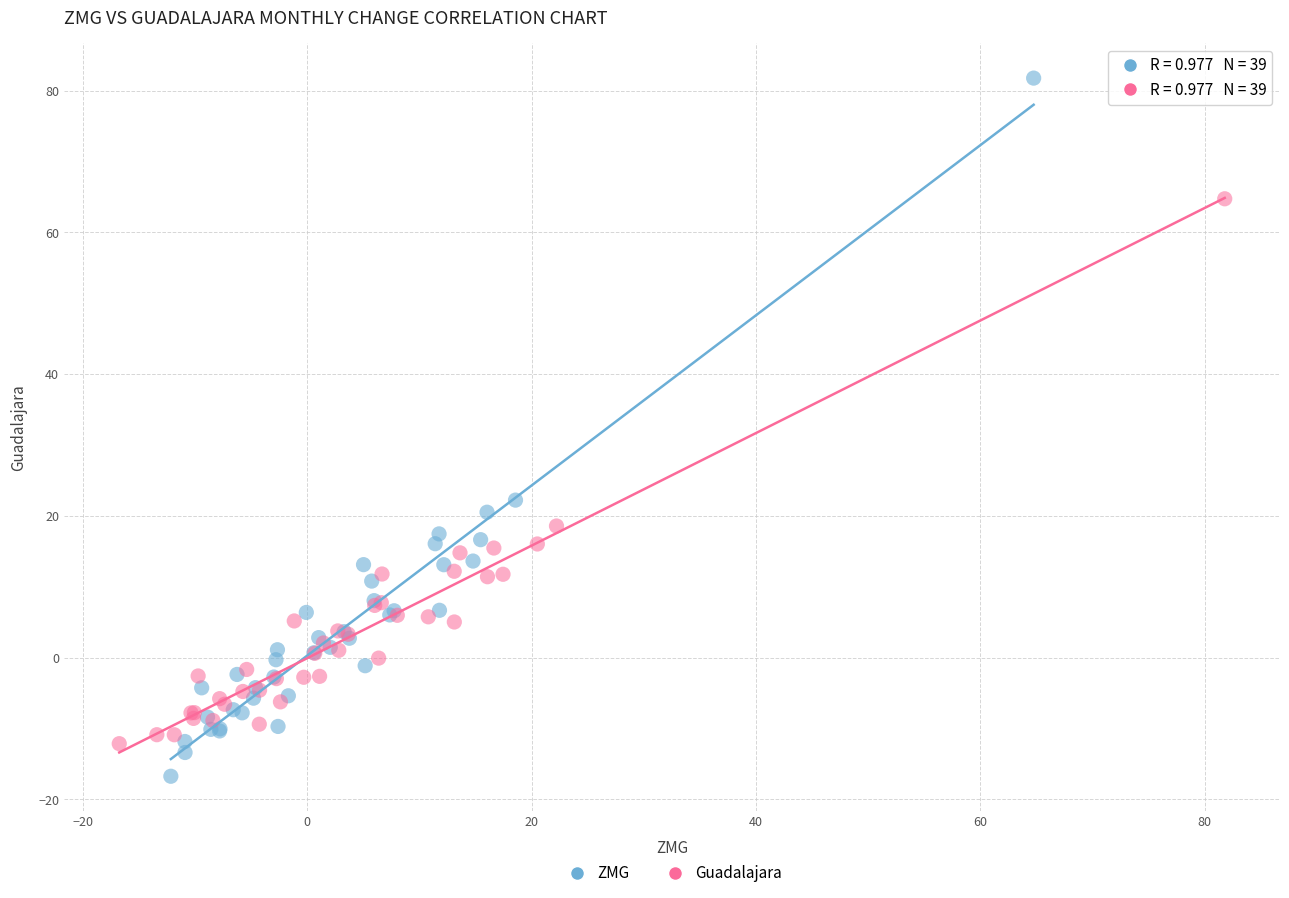

Which series reaches the minimum Y coordinate?

ZMG